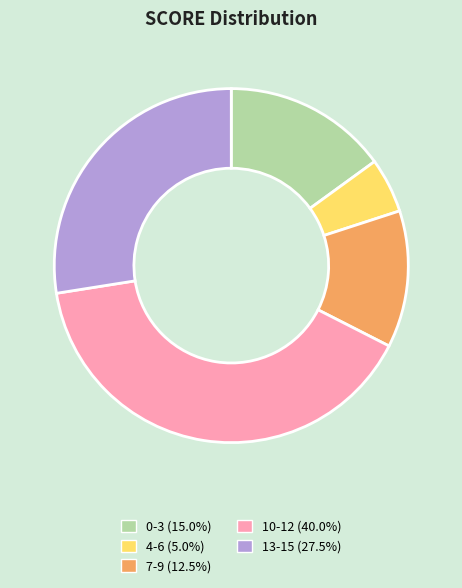

Is there a majority slice in this chart?

No